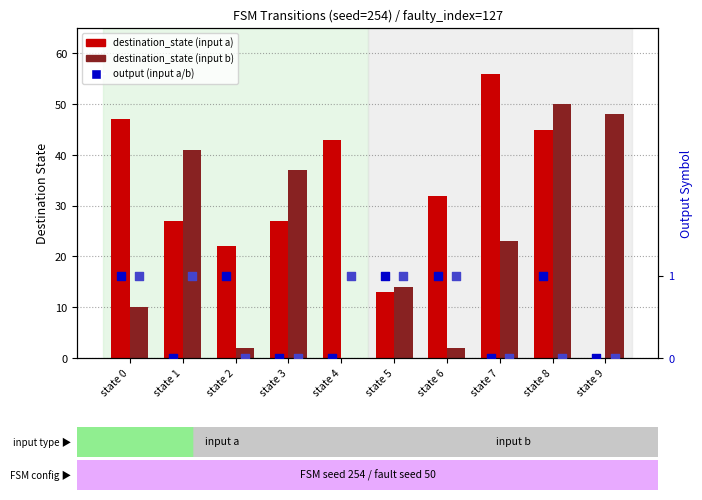

Which series reaches the minimum Y coordinate?

destination_state (input a)